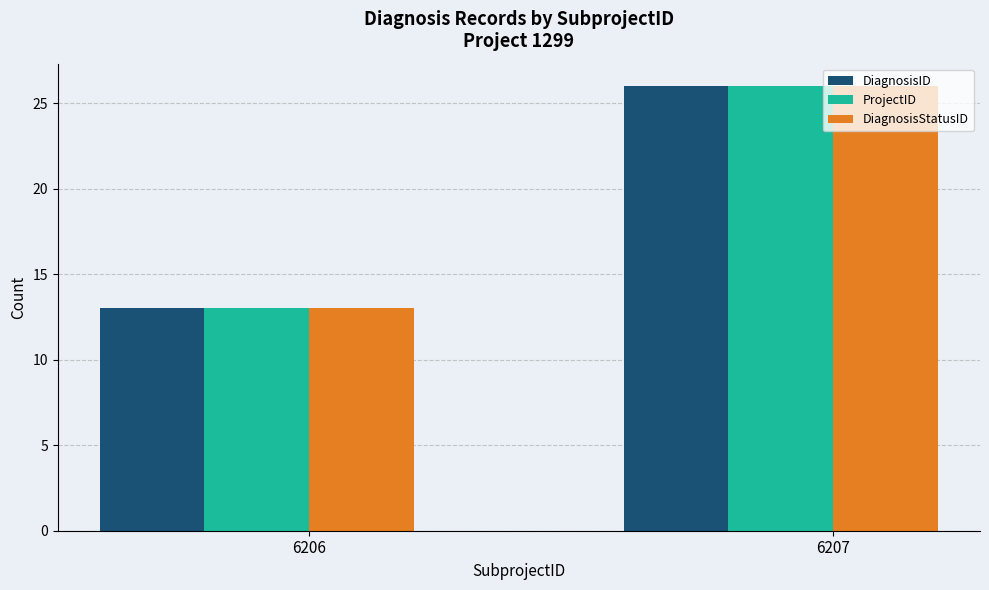

Does the chart contain any negative values?

No